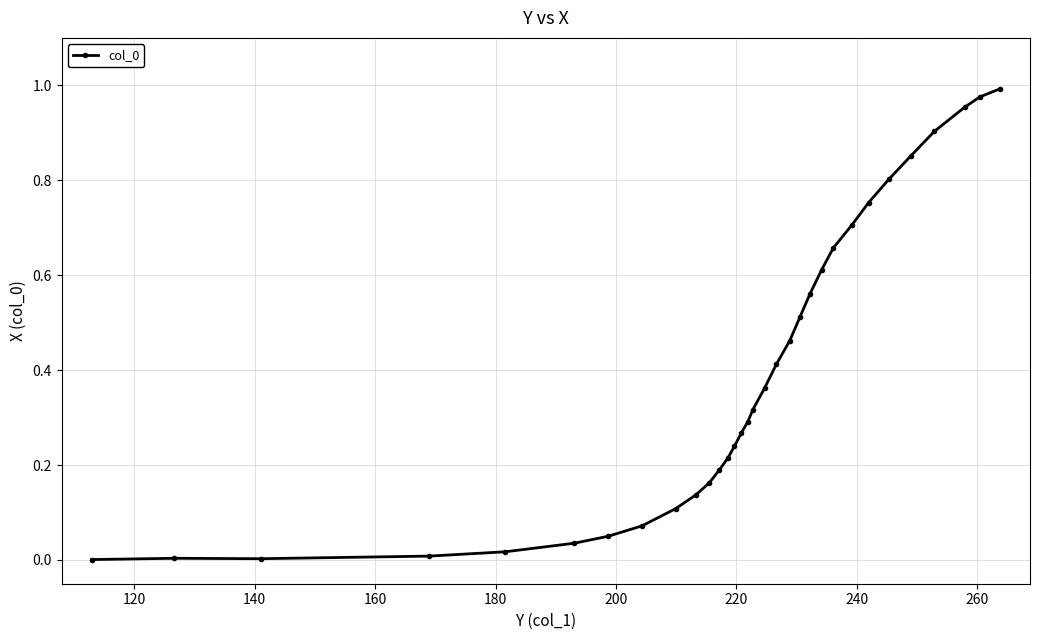

How many lines are shown in the chart?

1